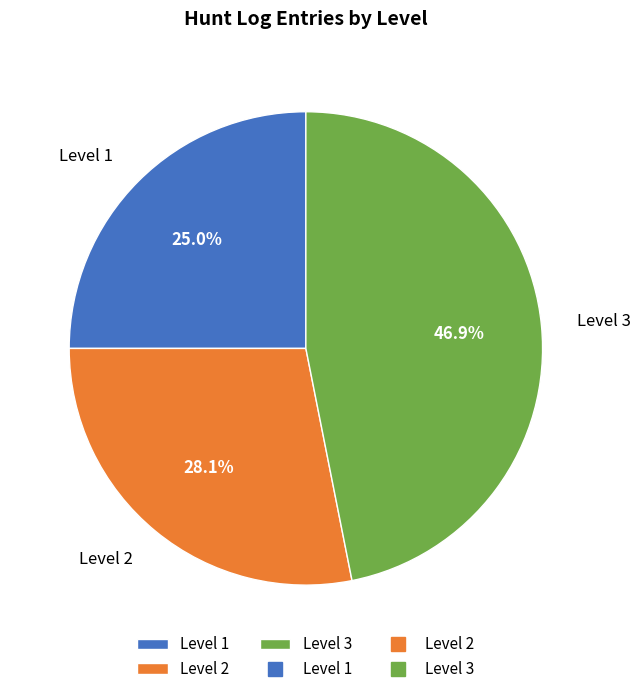

How many segments does this pie chart have?

3